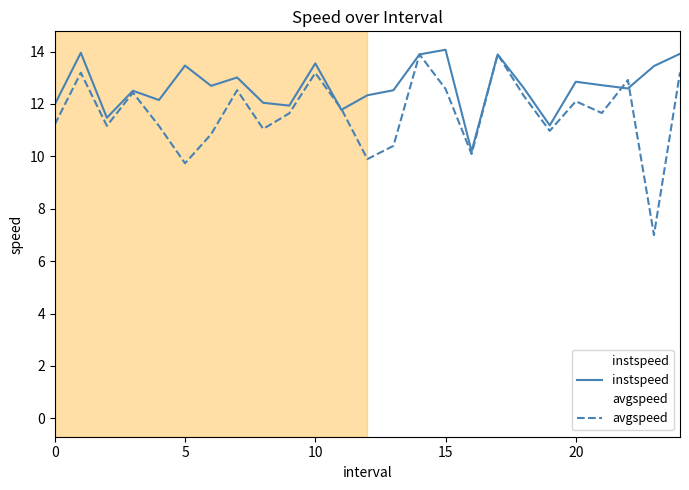

The value of instspeed at 15 is 4.7. True or false?

False